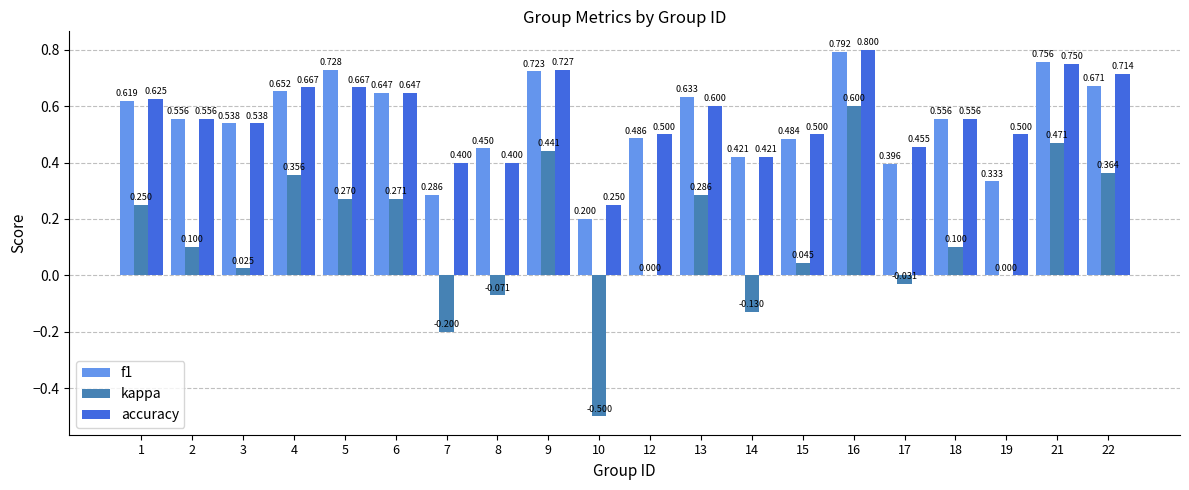

How many data points does each series have?

20